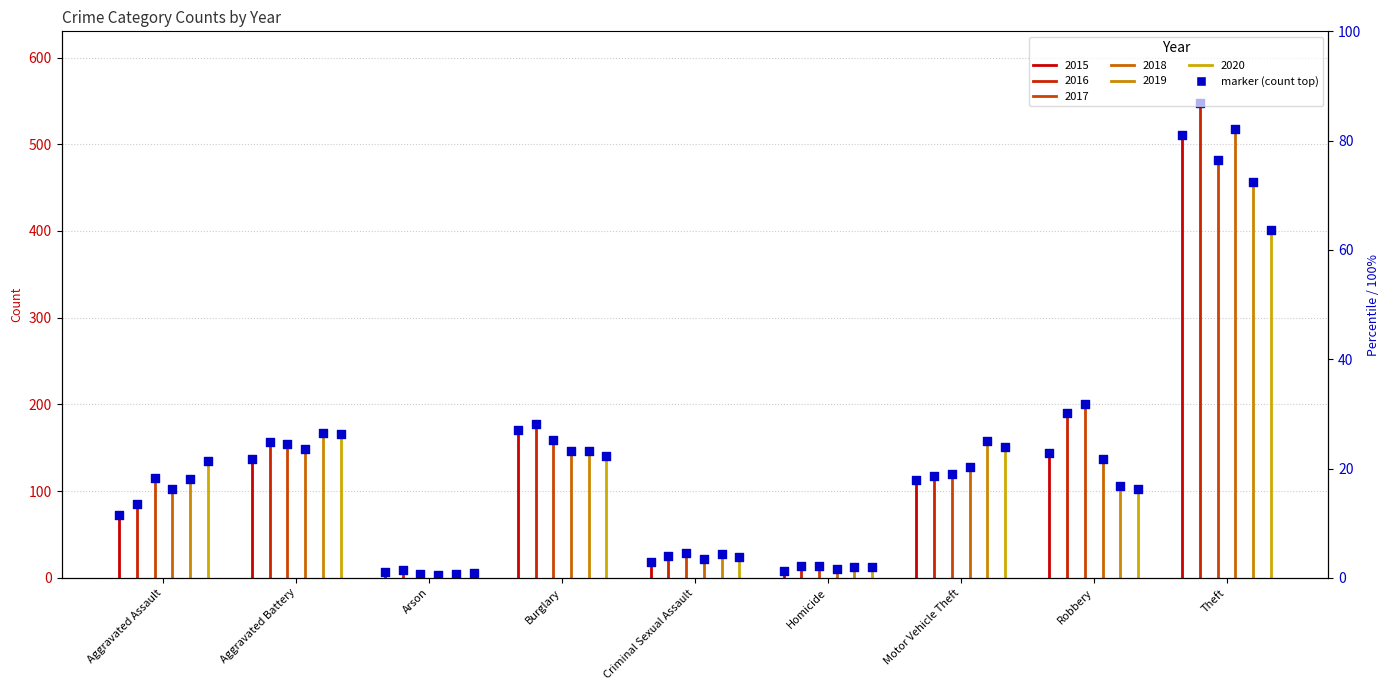

What is the total value across all series at Aggravated Assault?

623